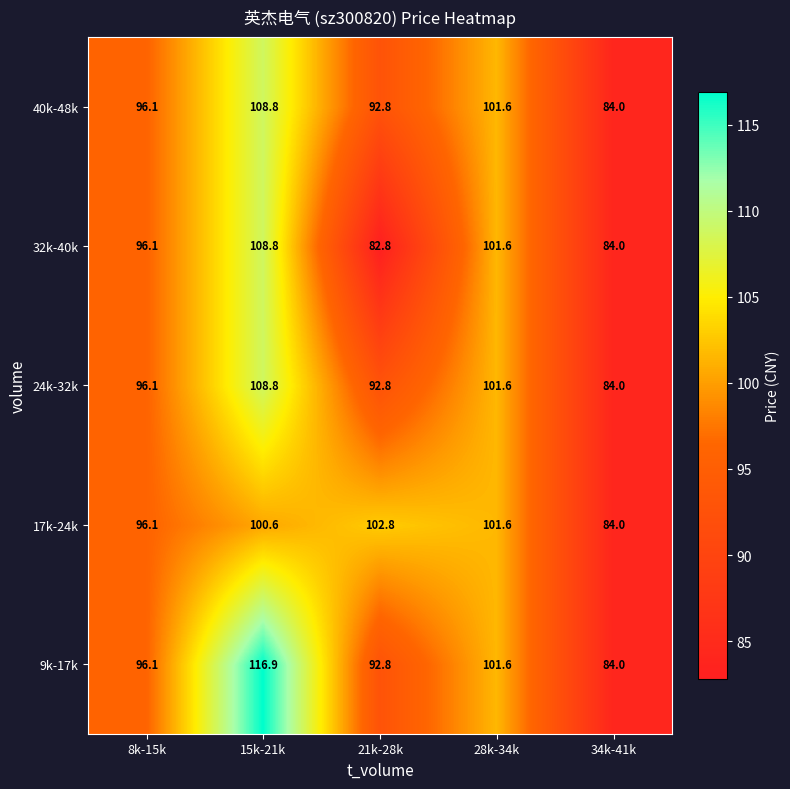

Which series has the widest spread of values?

9k-17k